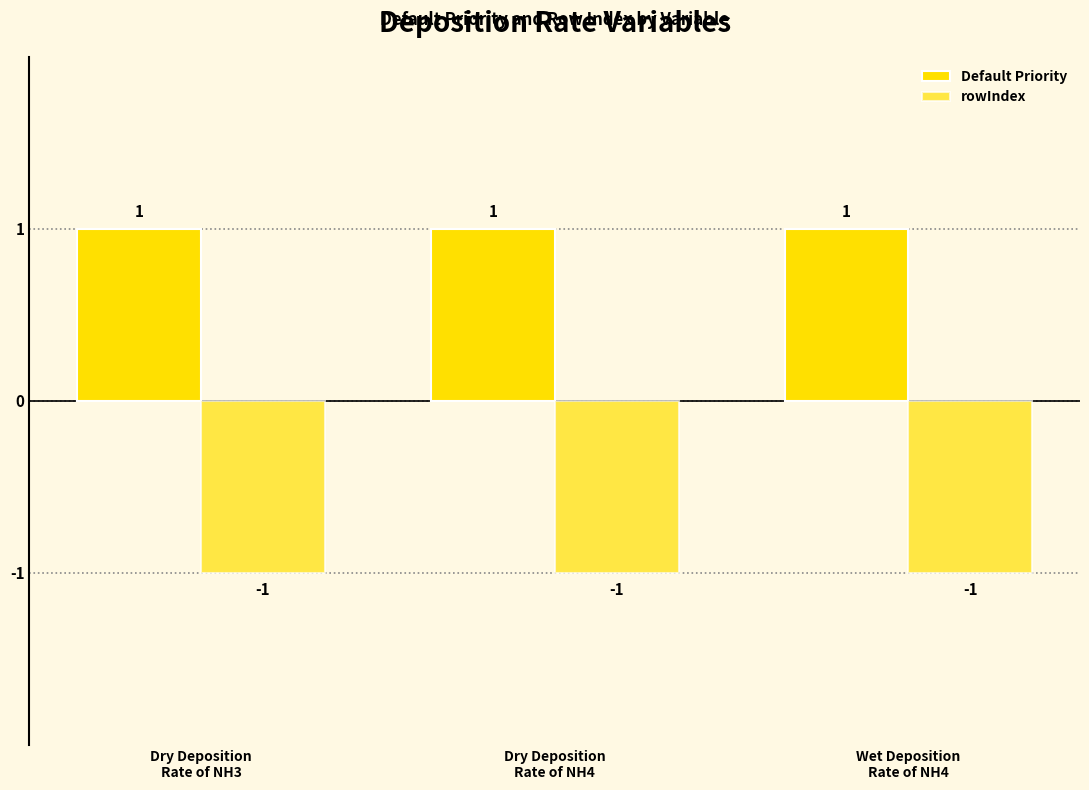

How many bars are there in each group?

2